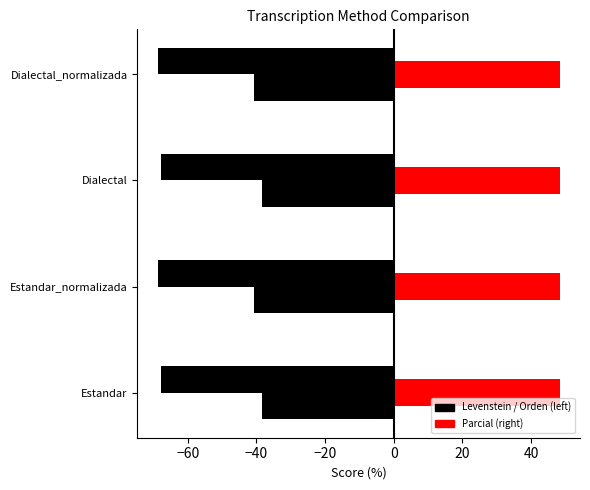

Between −80 and −40, which series saw the biggest shift?

Levenstein